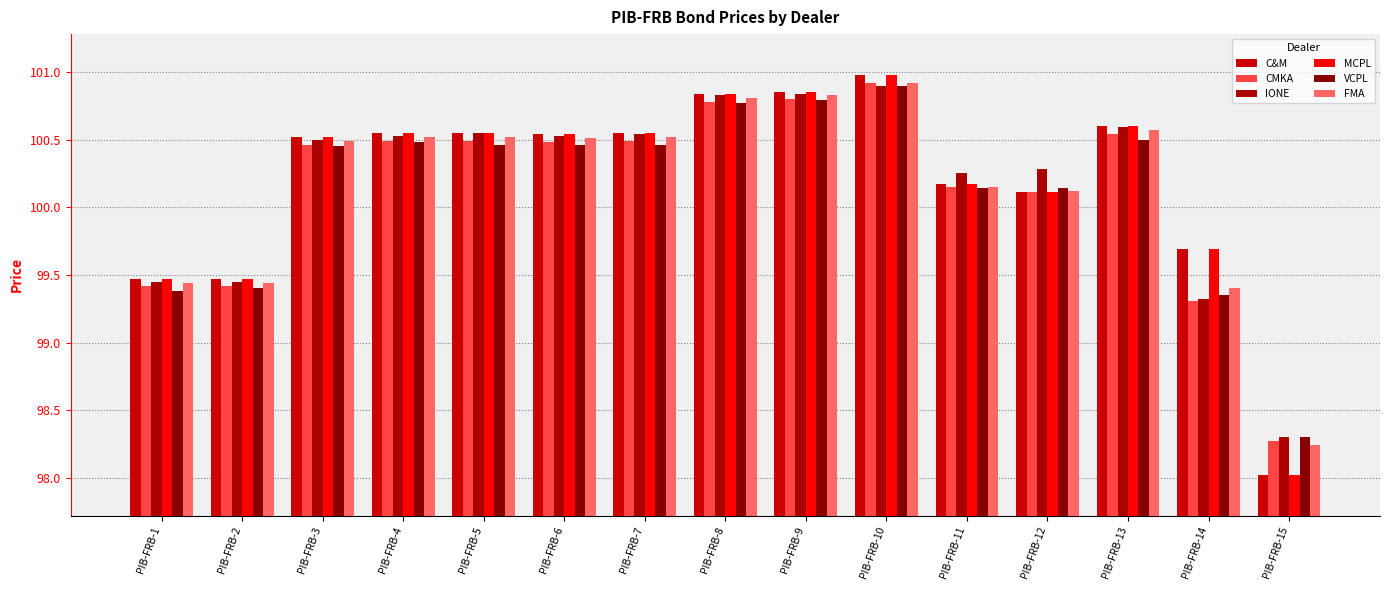

Which category has the lowest value in the C&M series?

PIB-FRB-15